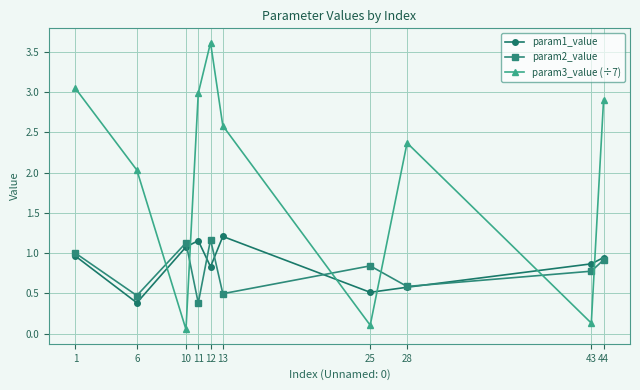

What is the total value across all series at 12?

5.6